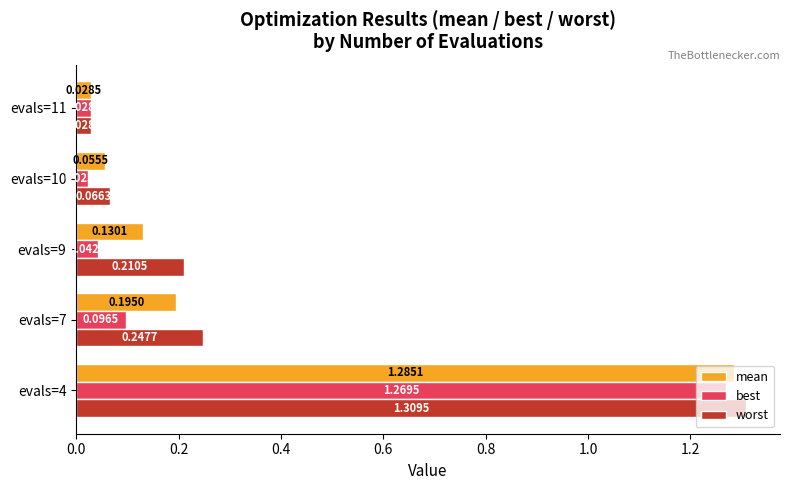

Rank the series by their average value, from lowest to highest.

best, mean, worst